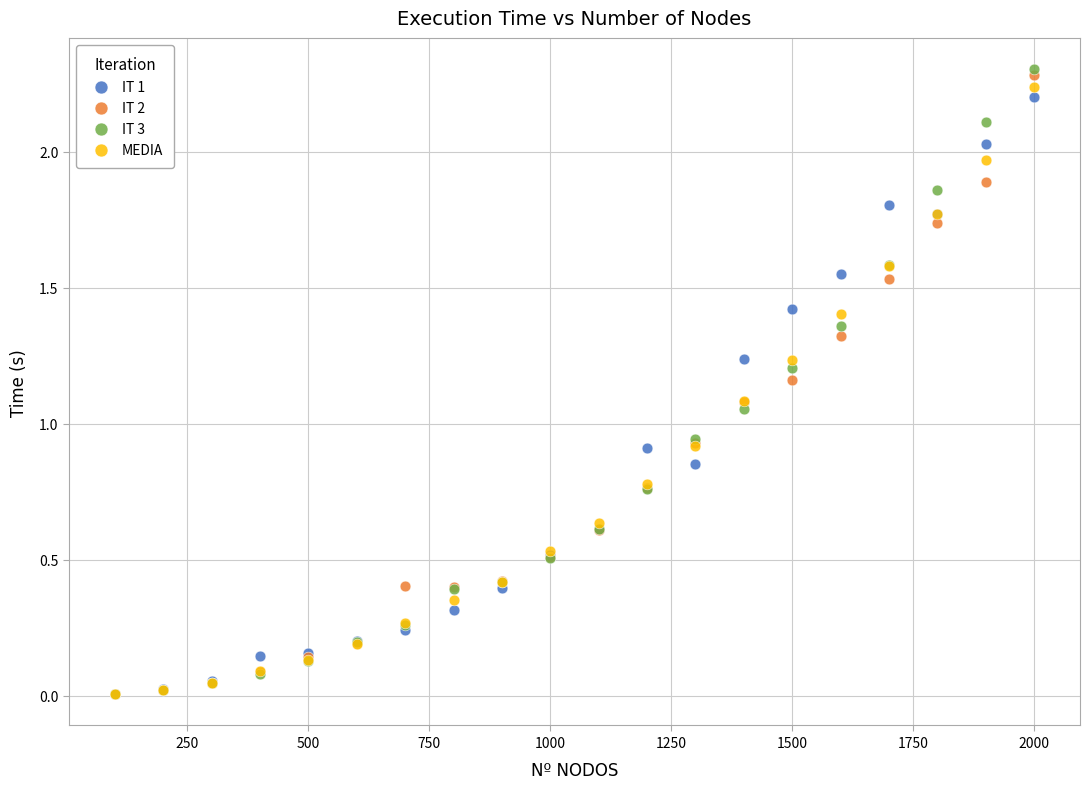

What are all the series names shown in the legend?

IT 1, IT 2, IT 3, MEDIA